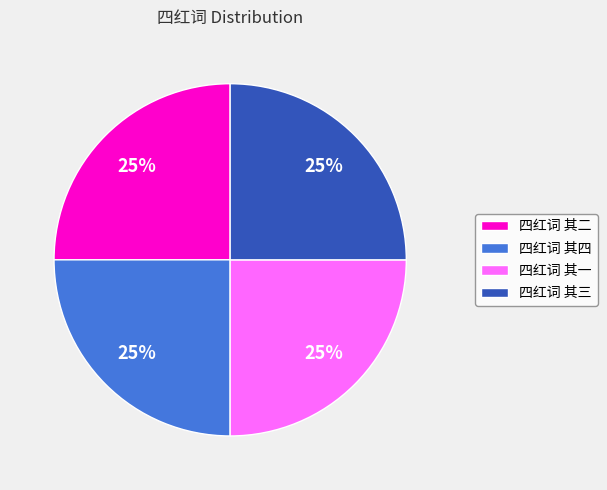

Is it true that 四红词 其四 is 16% of the pie?

False